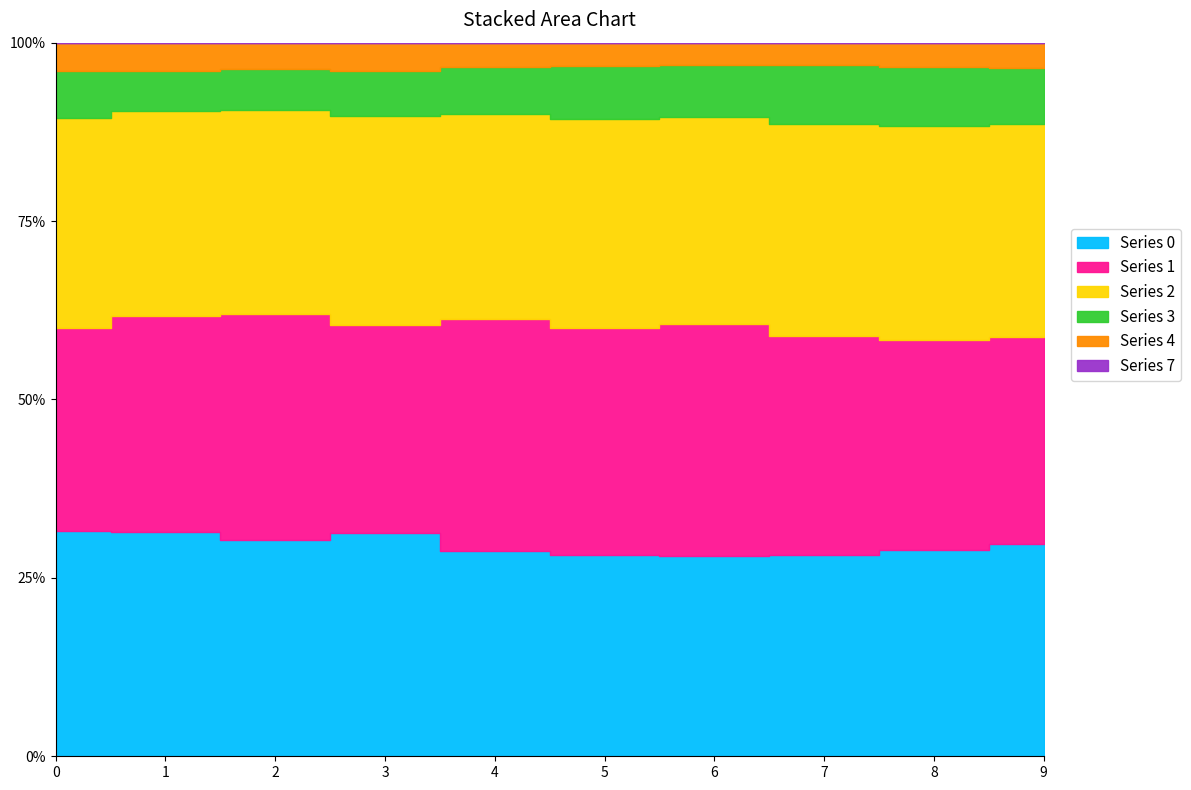

Which series has the largest total across all categories?

1